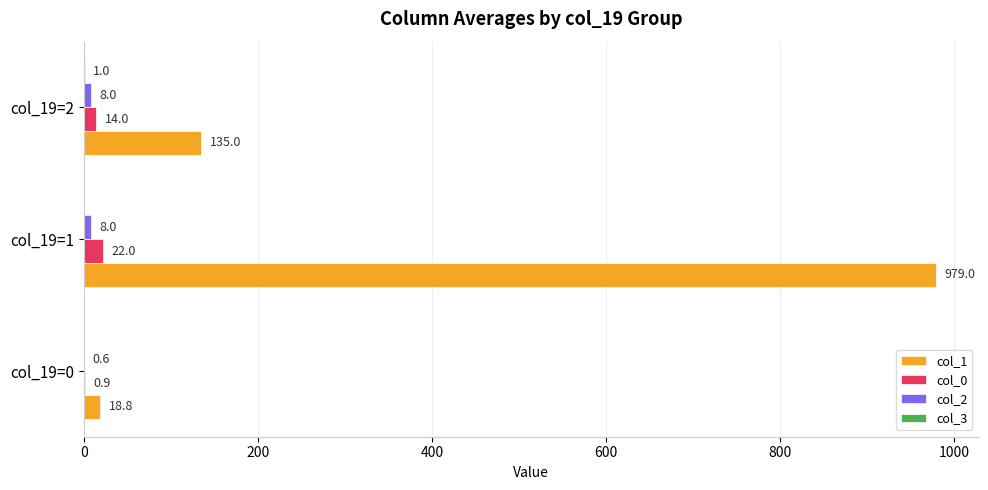

Where is col_0 nearest to the value 11?

col_19=2